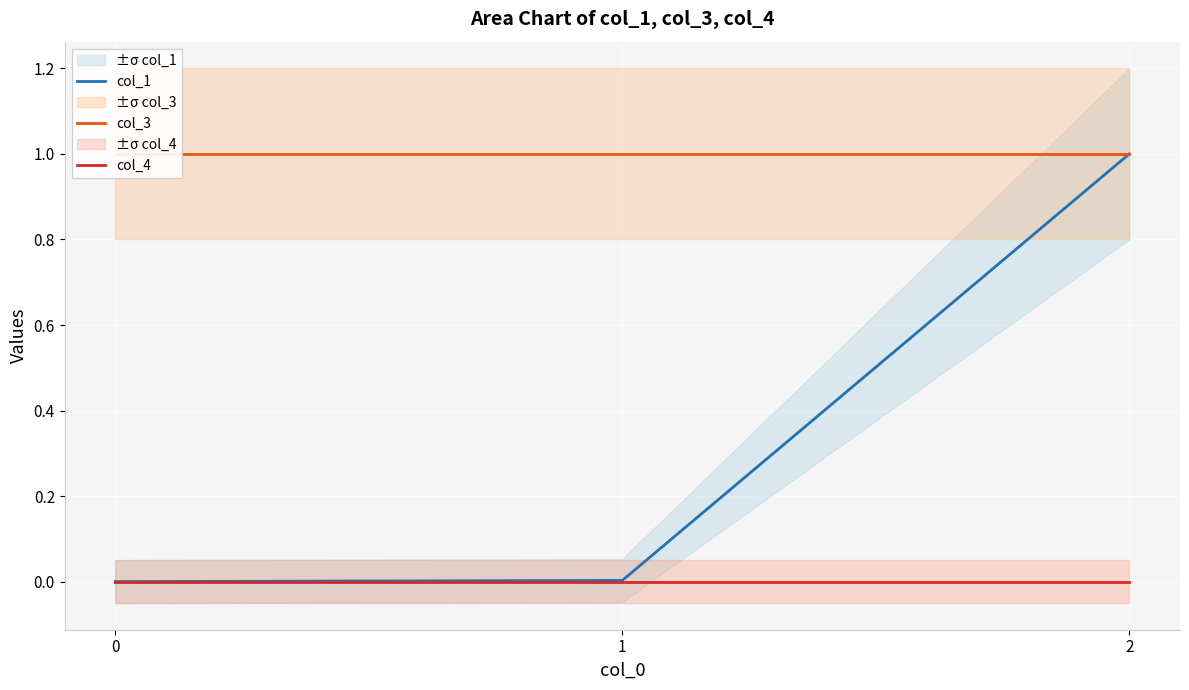

Is it true that col_1 equals 0.0 at 1?

False